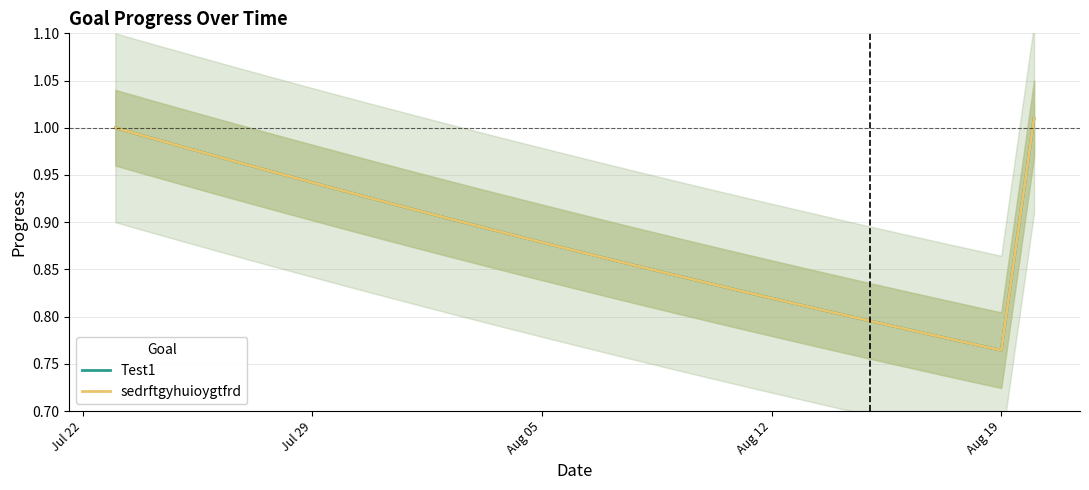

True or false: sedrftgyhuioygtfrd has a value of 0.6 at Jul 29.

False